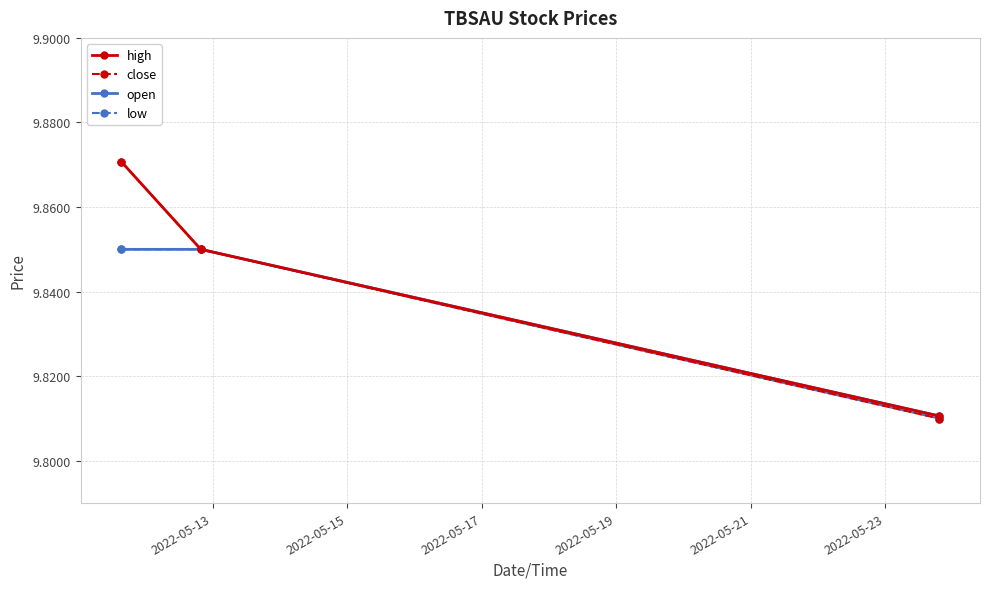

Which series has the widest spread of values?

close